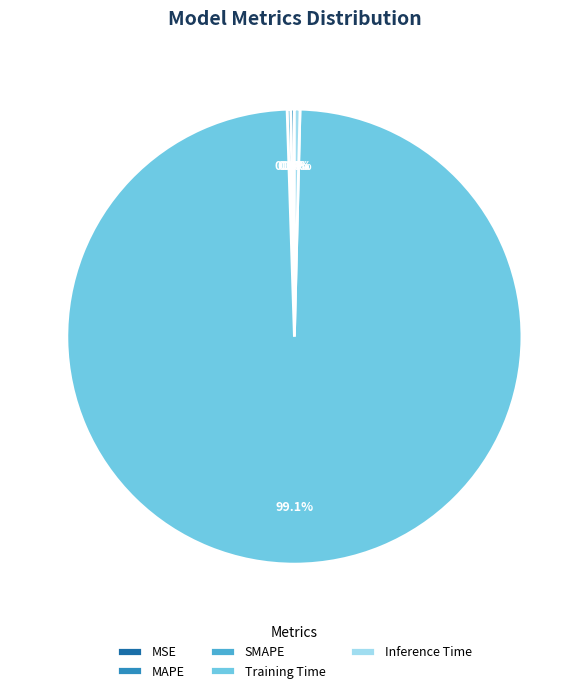

Is Training Time the majority of the pie?

Yes